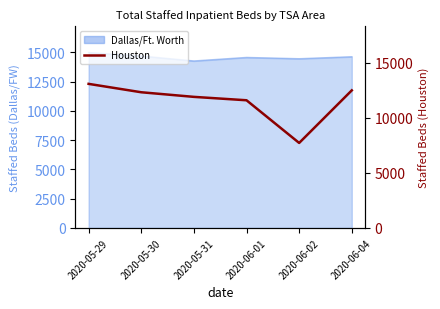

List the labels in order of value, smallest first.

2020-06-02, 2020-06-01, 2020-05-31, 2020-05-30, 2020-06-04, 2020-05-29